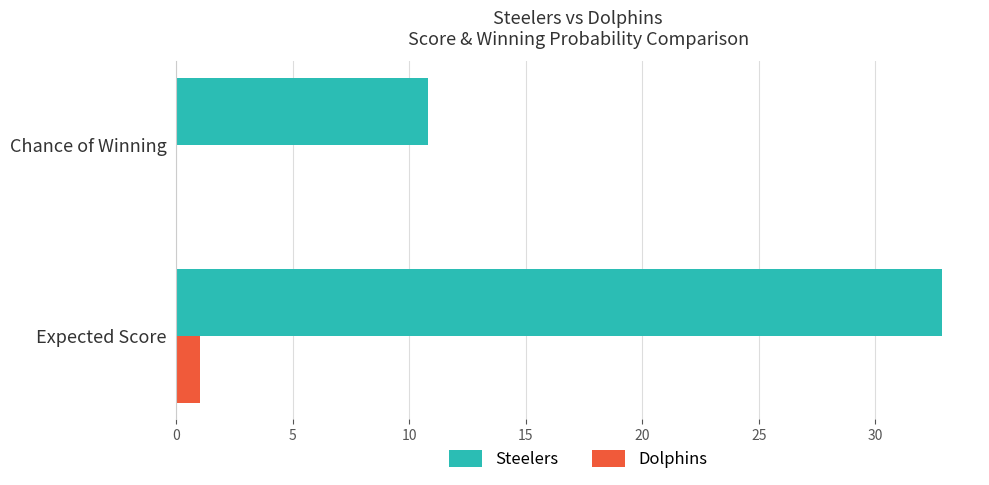

Which category has the highest value across all series?

Expected Score